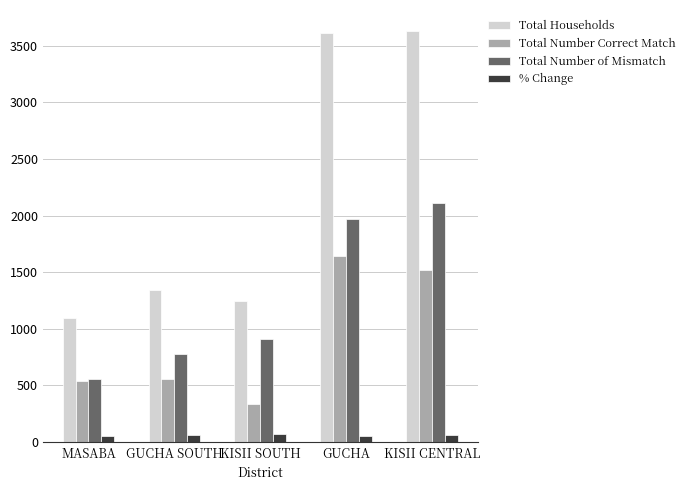

What is the average value of the Total Number of Mismatch series?

1265.0